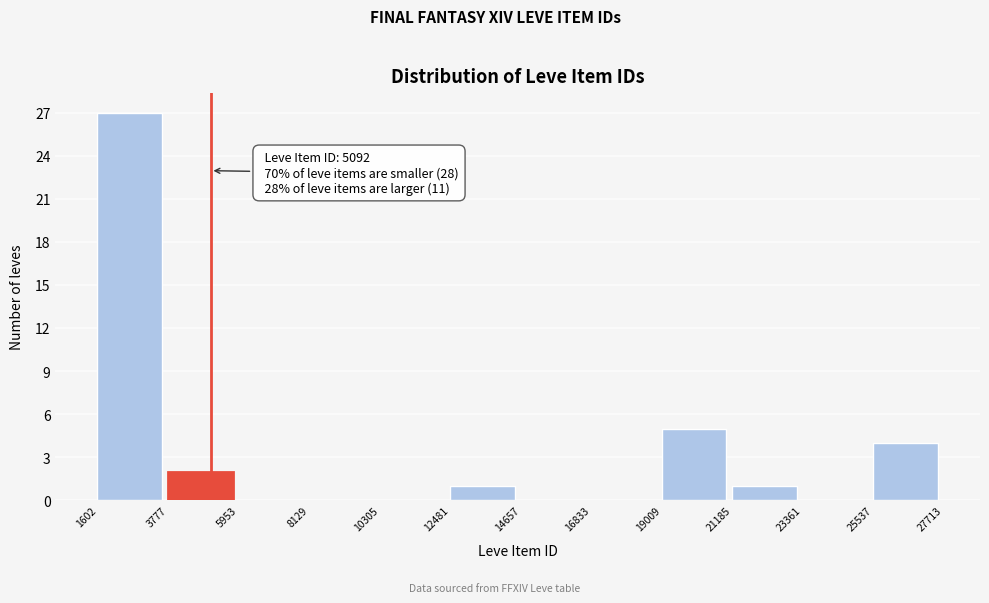

Over which range of the x-axis is the bar tallest?

1602 to 3777